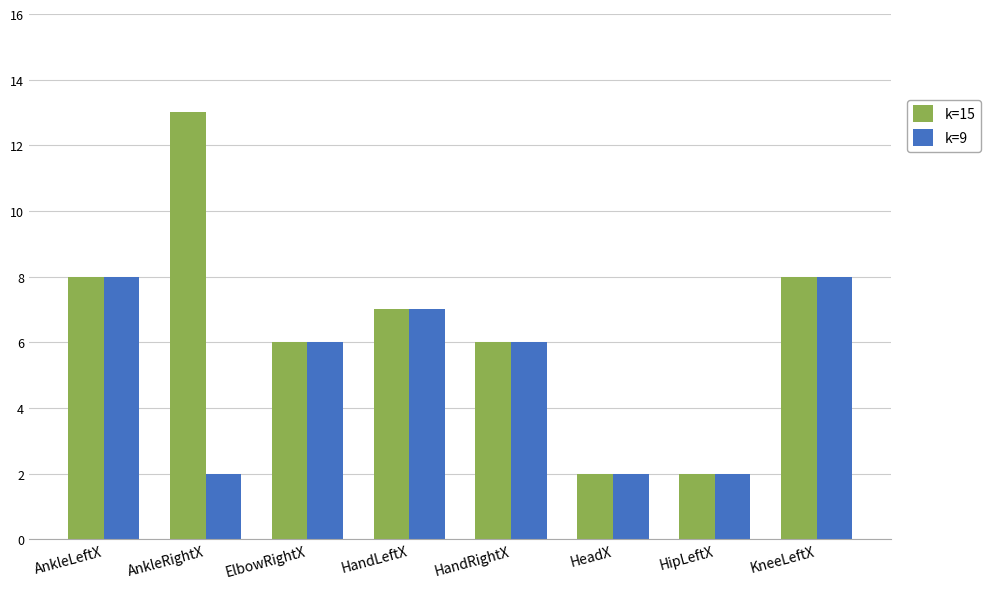

How many categories are shown in the chart?

8